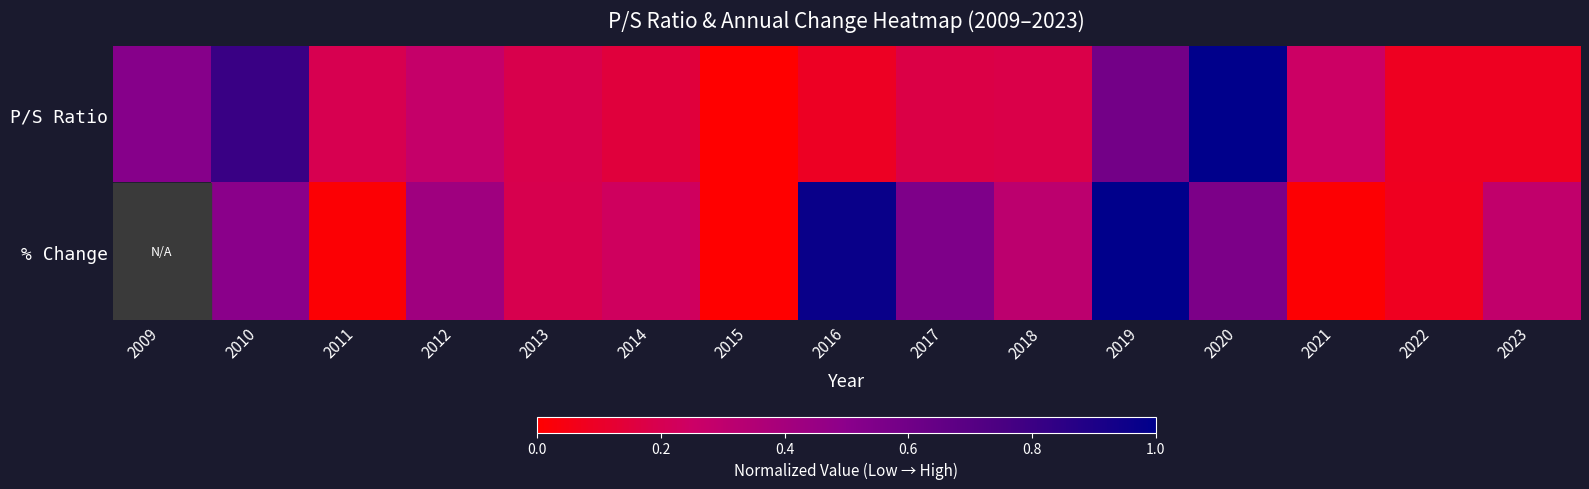

Is the value of % Change at 2021 greater than the value of P/S Ratio at 2010?

No